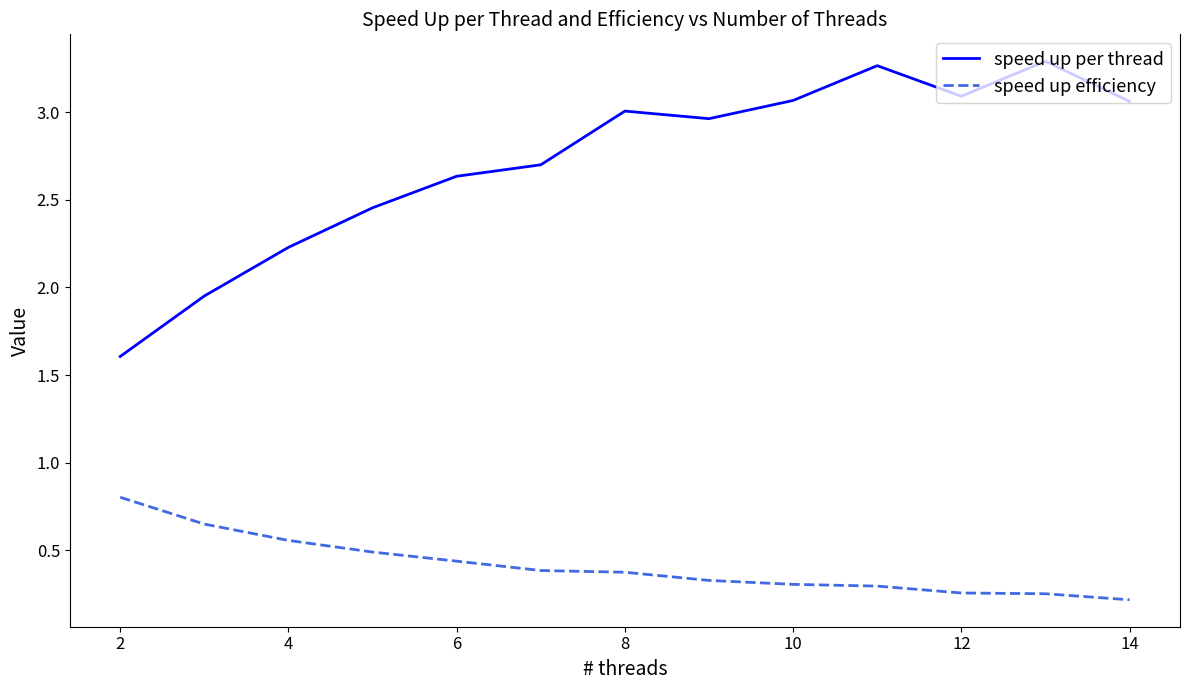

List the series in order of their overall mean, lowest first.

speed up efficiency, speed up per thread